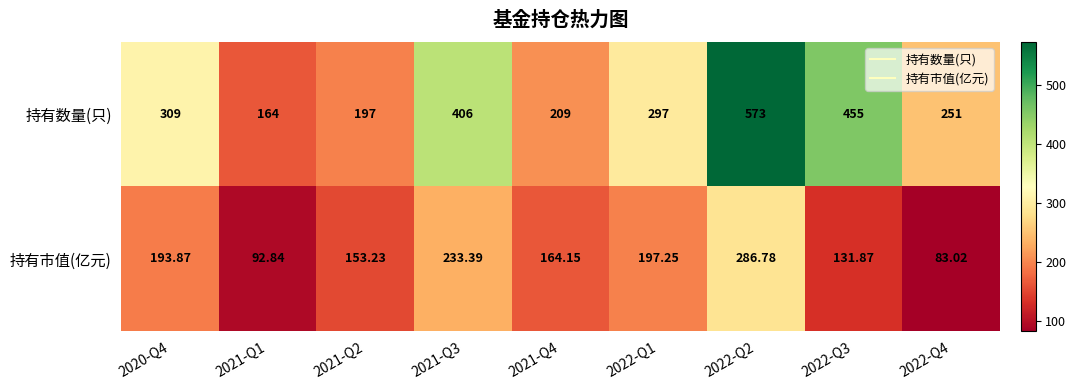

Which series has the widest spread of values?

持有数量(只)